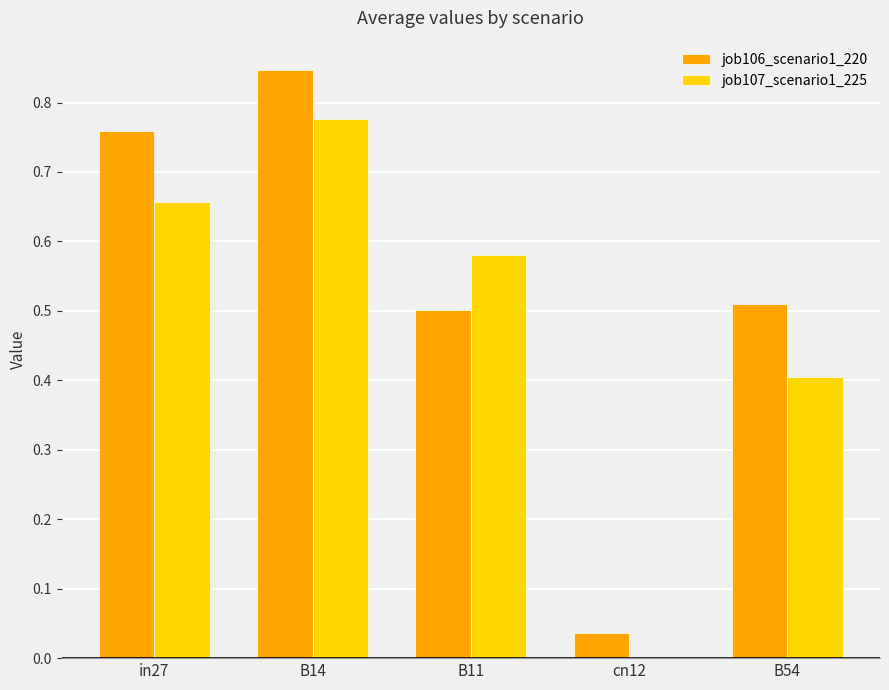

Which series changed the most between B11 and cn12?

job107_scenario1_225